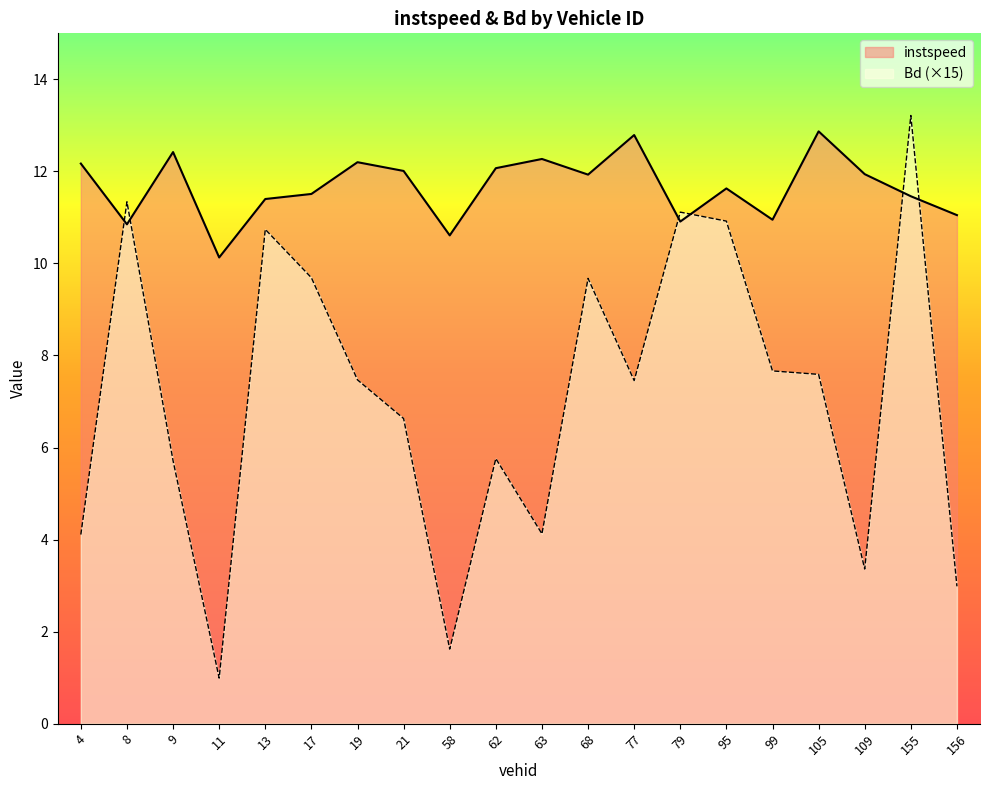

What is the total value across all series at 77?

20.2